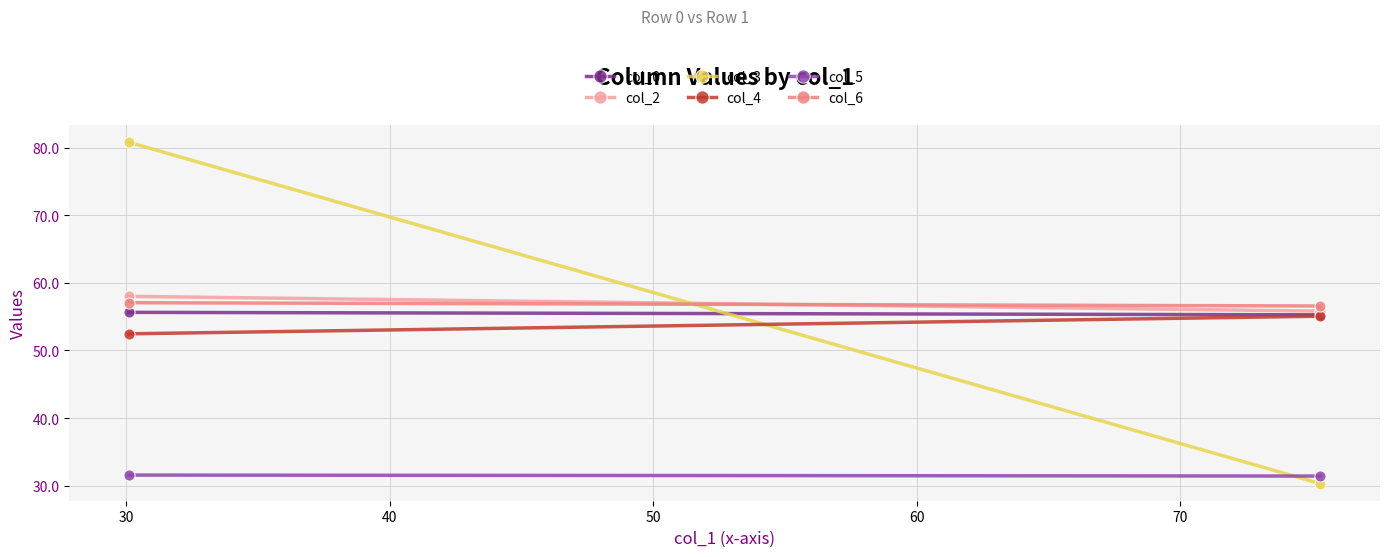

What is the sum of all col_6 values?

113.6